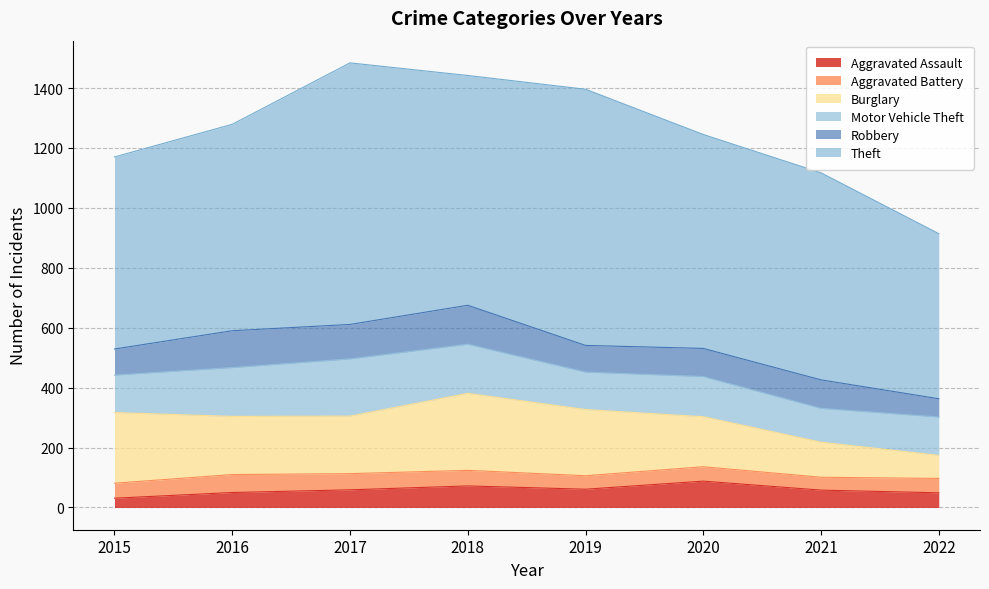

Reading right to left, what are all the values shown in this chart?

Aggravated Assault: 2022=49	2021=58	2020=88	2019=61	2018=72	2017=59	2016=50	2015=31
Aggravated Battery: 2022=48	2021=43	2020=48	2019=45	2018=52	2017=54	2016=60	2015=50
Burglary: 2022=77	2021=117	2020=167	2019=221	2018=257	2017=192	2016=194	2015=236
Motor Vehicle Theft: 2022=128	2021=113	2020=134	2019=125	2018=164	2017=191	2016=163	2015=125
Robbery: 2022=61	2021=95	2020=94	2019=89	2018=130	2017=115	2016=123	2015=87
Theft: 2022=551	2021=691	2020=714	2019=855	2018=767	2017=873	2016=689	2015=641